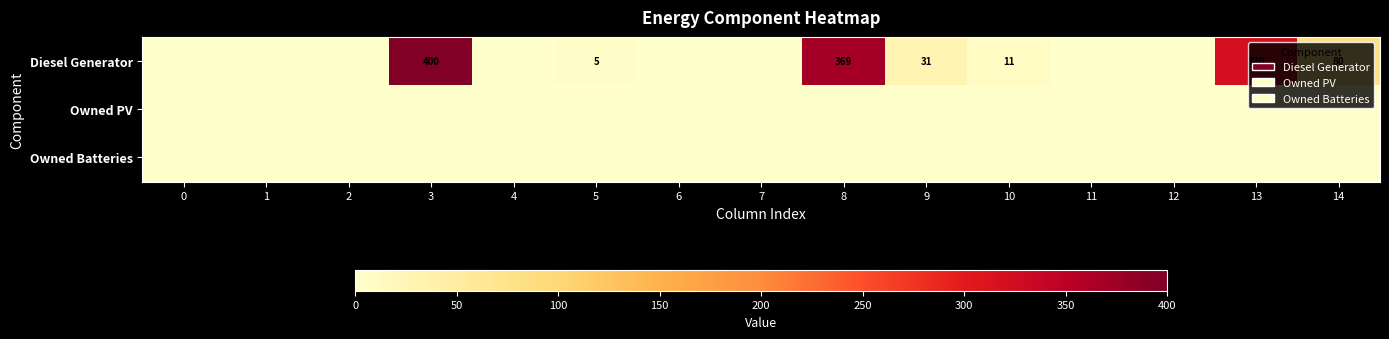

Which has a higher value, 7 or 3?

3